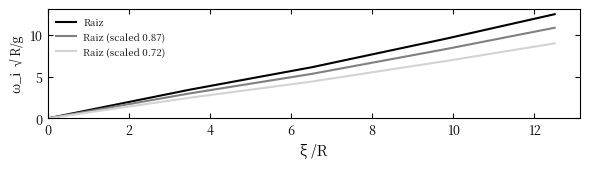

What is the greatest value displayed?

12.5